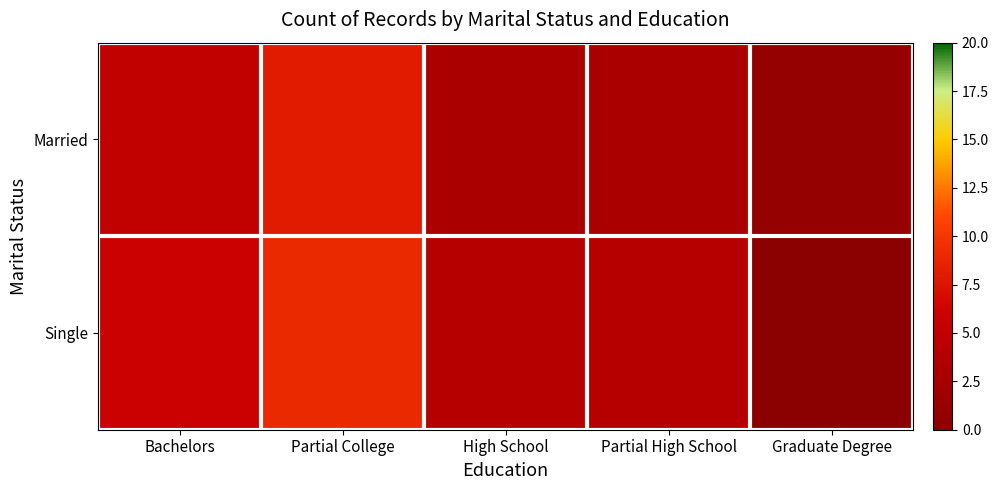

Rank the series by their average value, from lowest to highest.

Married, Single